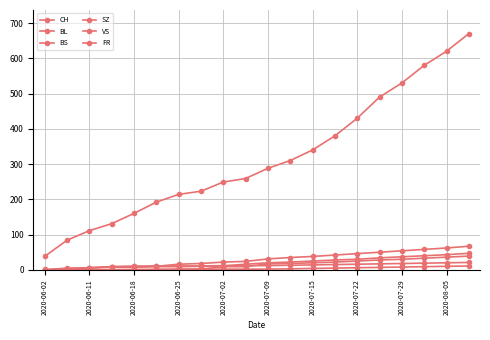

Rank the series by their maximum value, from highest to lowest.

CH, VS, BL, SZ, BS, FR